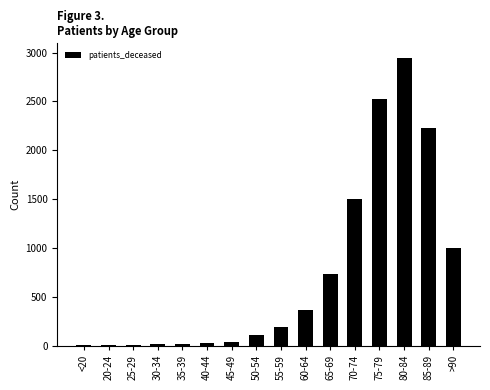

Between 25-29 and 75-79, which is larger?

75-79